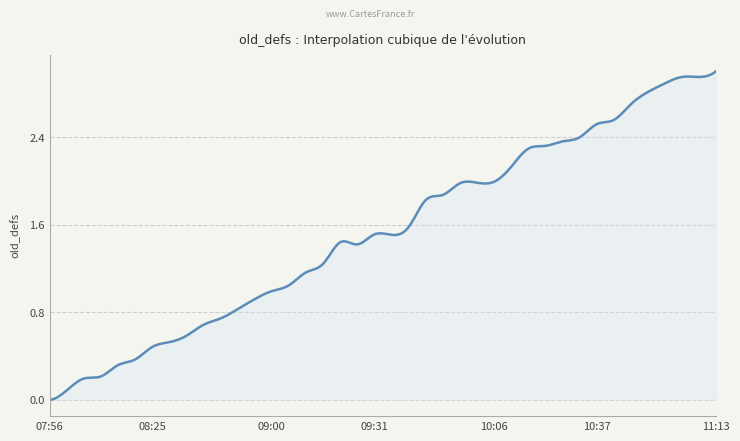

At which label does the data first exceed 1?

2020-04-01 09:05:08